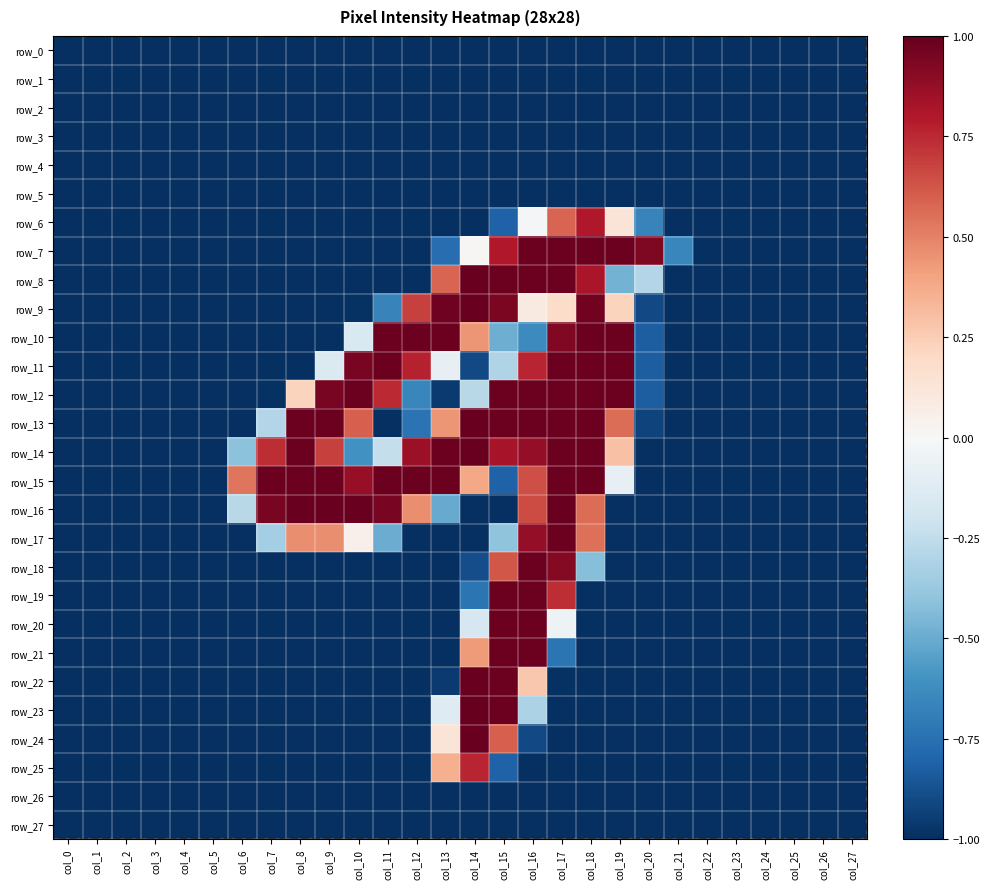

Rank the series at col_8 from highest to lowest value.

row_16, row_13, row_14, row_15, row_17, row_12, row_0, row_1, row_2, row_3, row_4, row_5, row_6, row_7, row_8, row_9, row_10, row_11, row_18, row_19, row_20, row_21, row_22, row_23, row_24, row_25, row_26, row_27